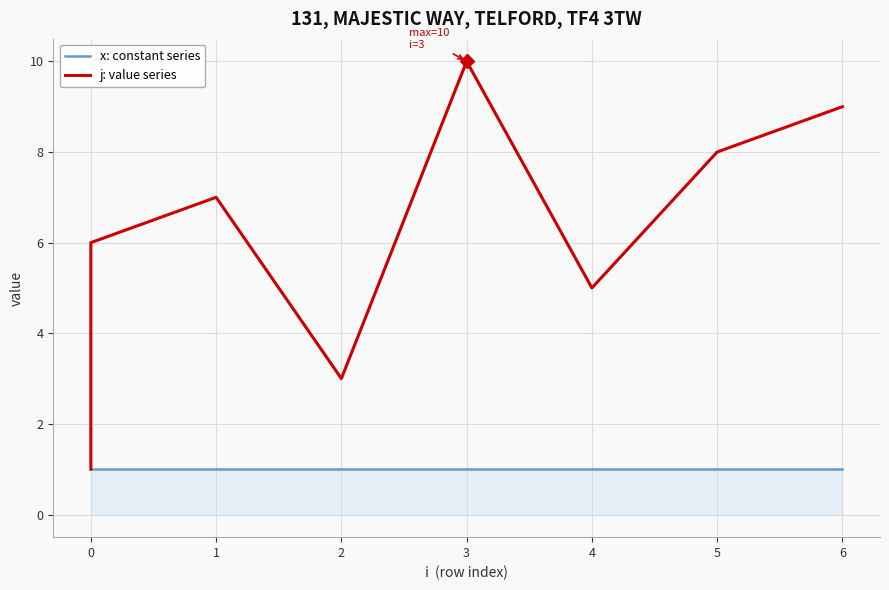

List the series in order of their peak value, highest first.

j: value series, x: constant series